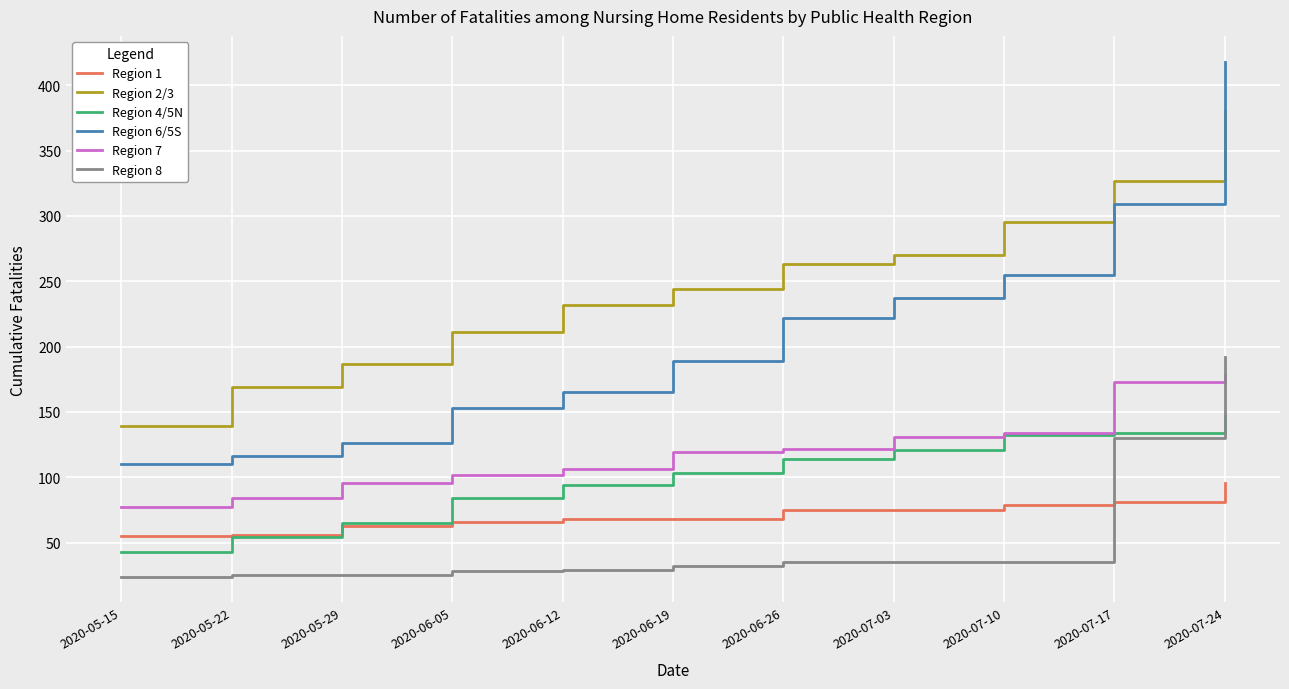

Is the value of Region 2/3 at 2020-06-05 greater than the value of Region 6/5S at 2020-06-19?

Yes